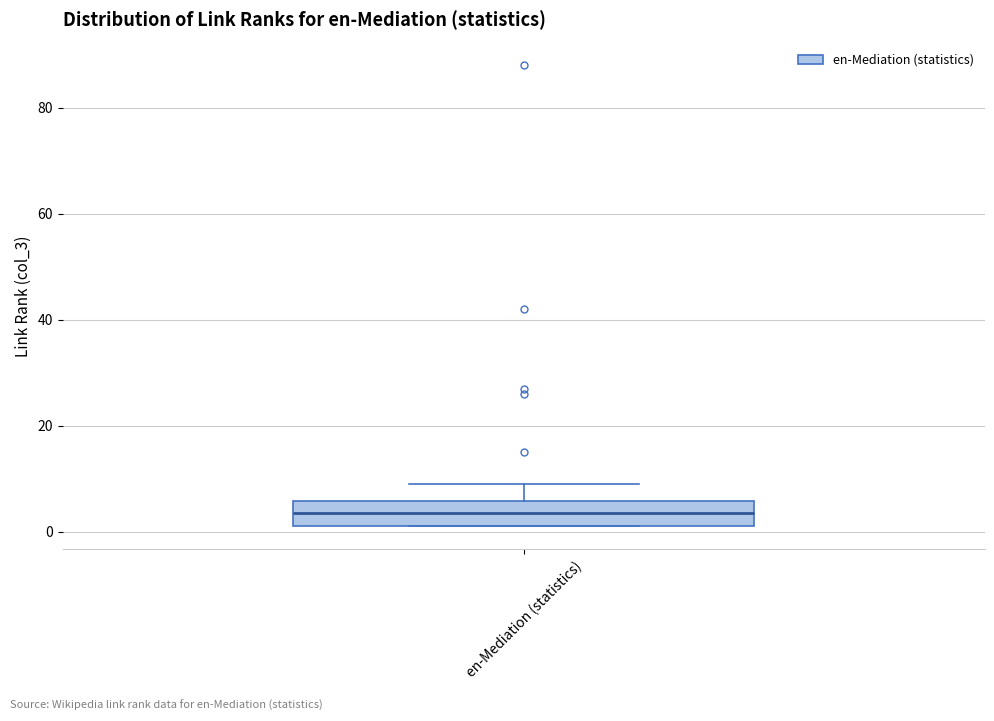

Where is the lower edge of the box for en-Mediation (statistics) on the y-axis? The values are not printed on the chart, so give them approximately, as read against the axis.

2